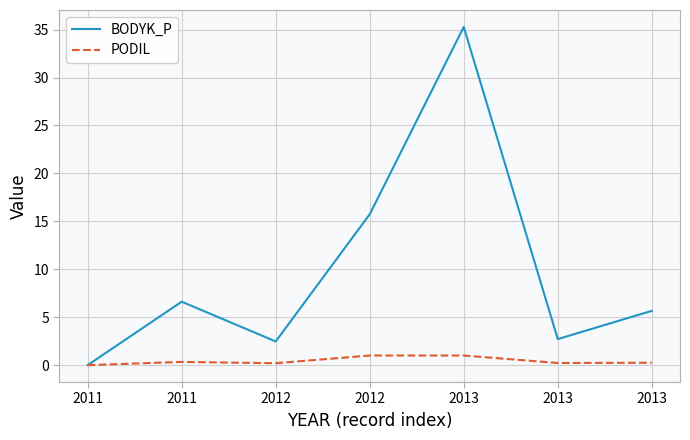

What are all the series names shown in the legend?

BODYK_P, PODIL